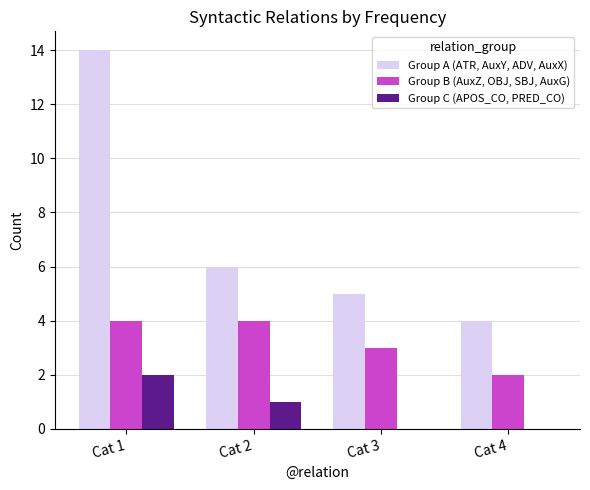

True or false: Group C (APOS_CO, PRED_CO) has a value of 1 at Cat 3.

False